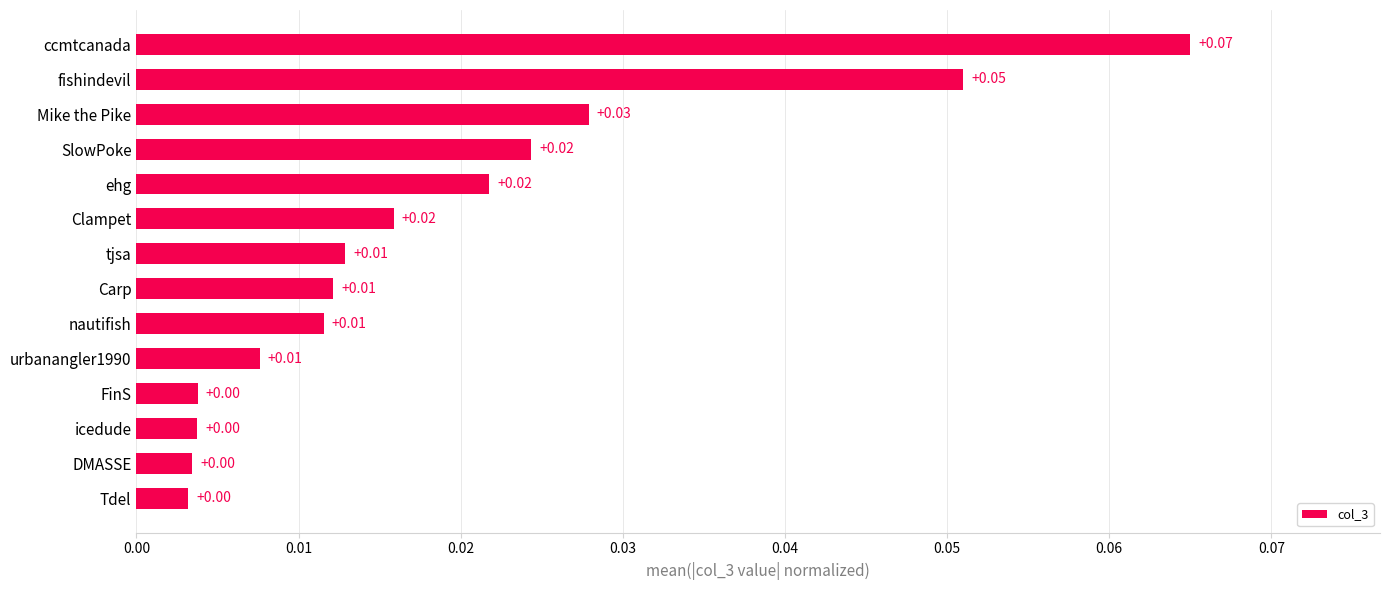

Which category has the highest value across all series?

ccmtcanada